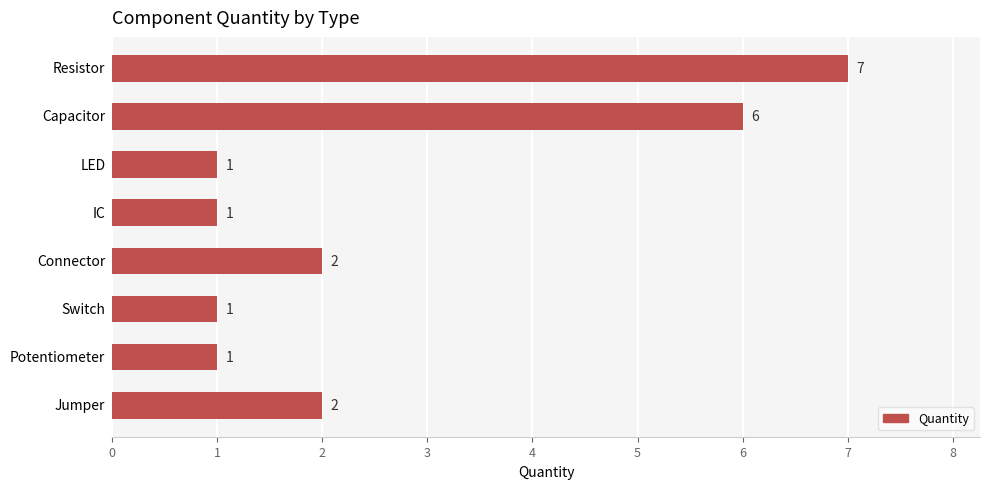

What is the sum of all values?

21